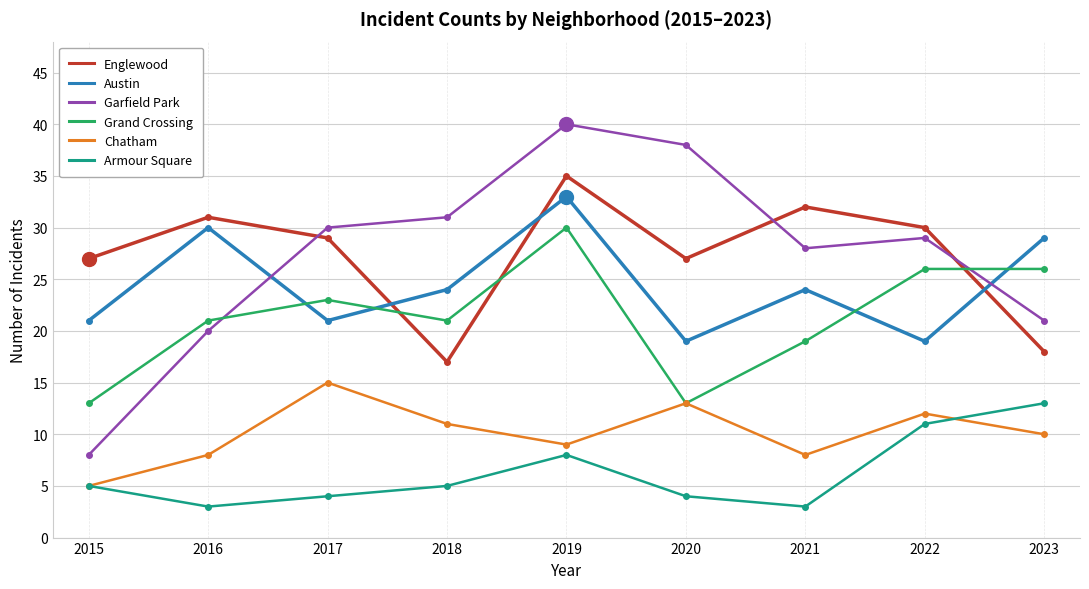

Between 2015 and 2016, which series saw the biggest shift?

Garfield Park